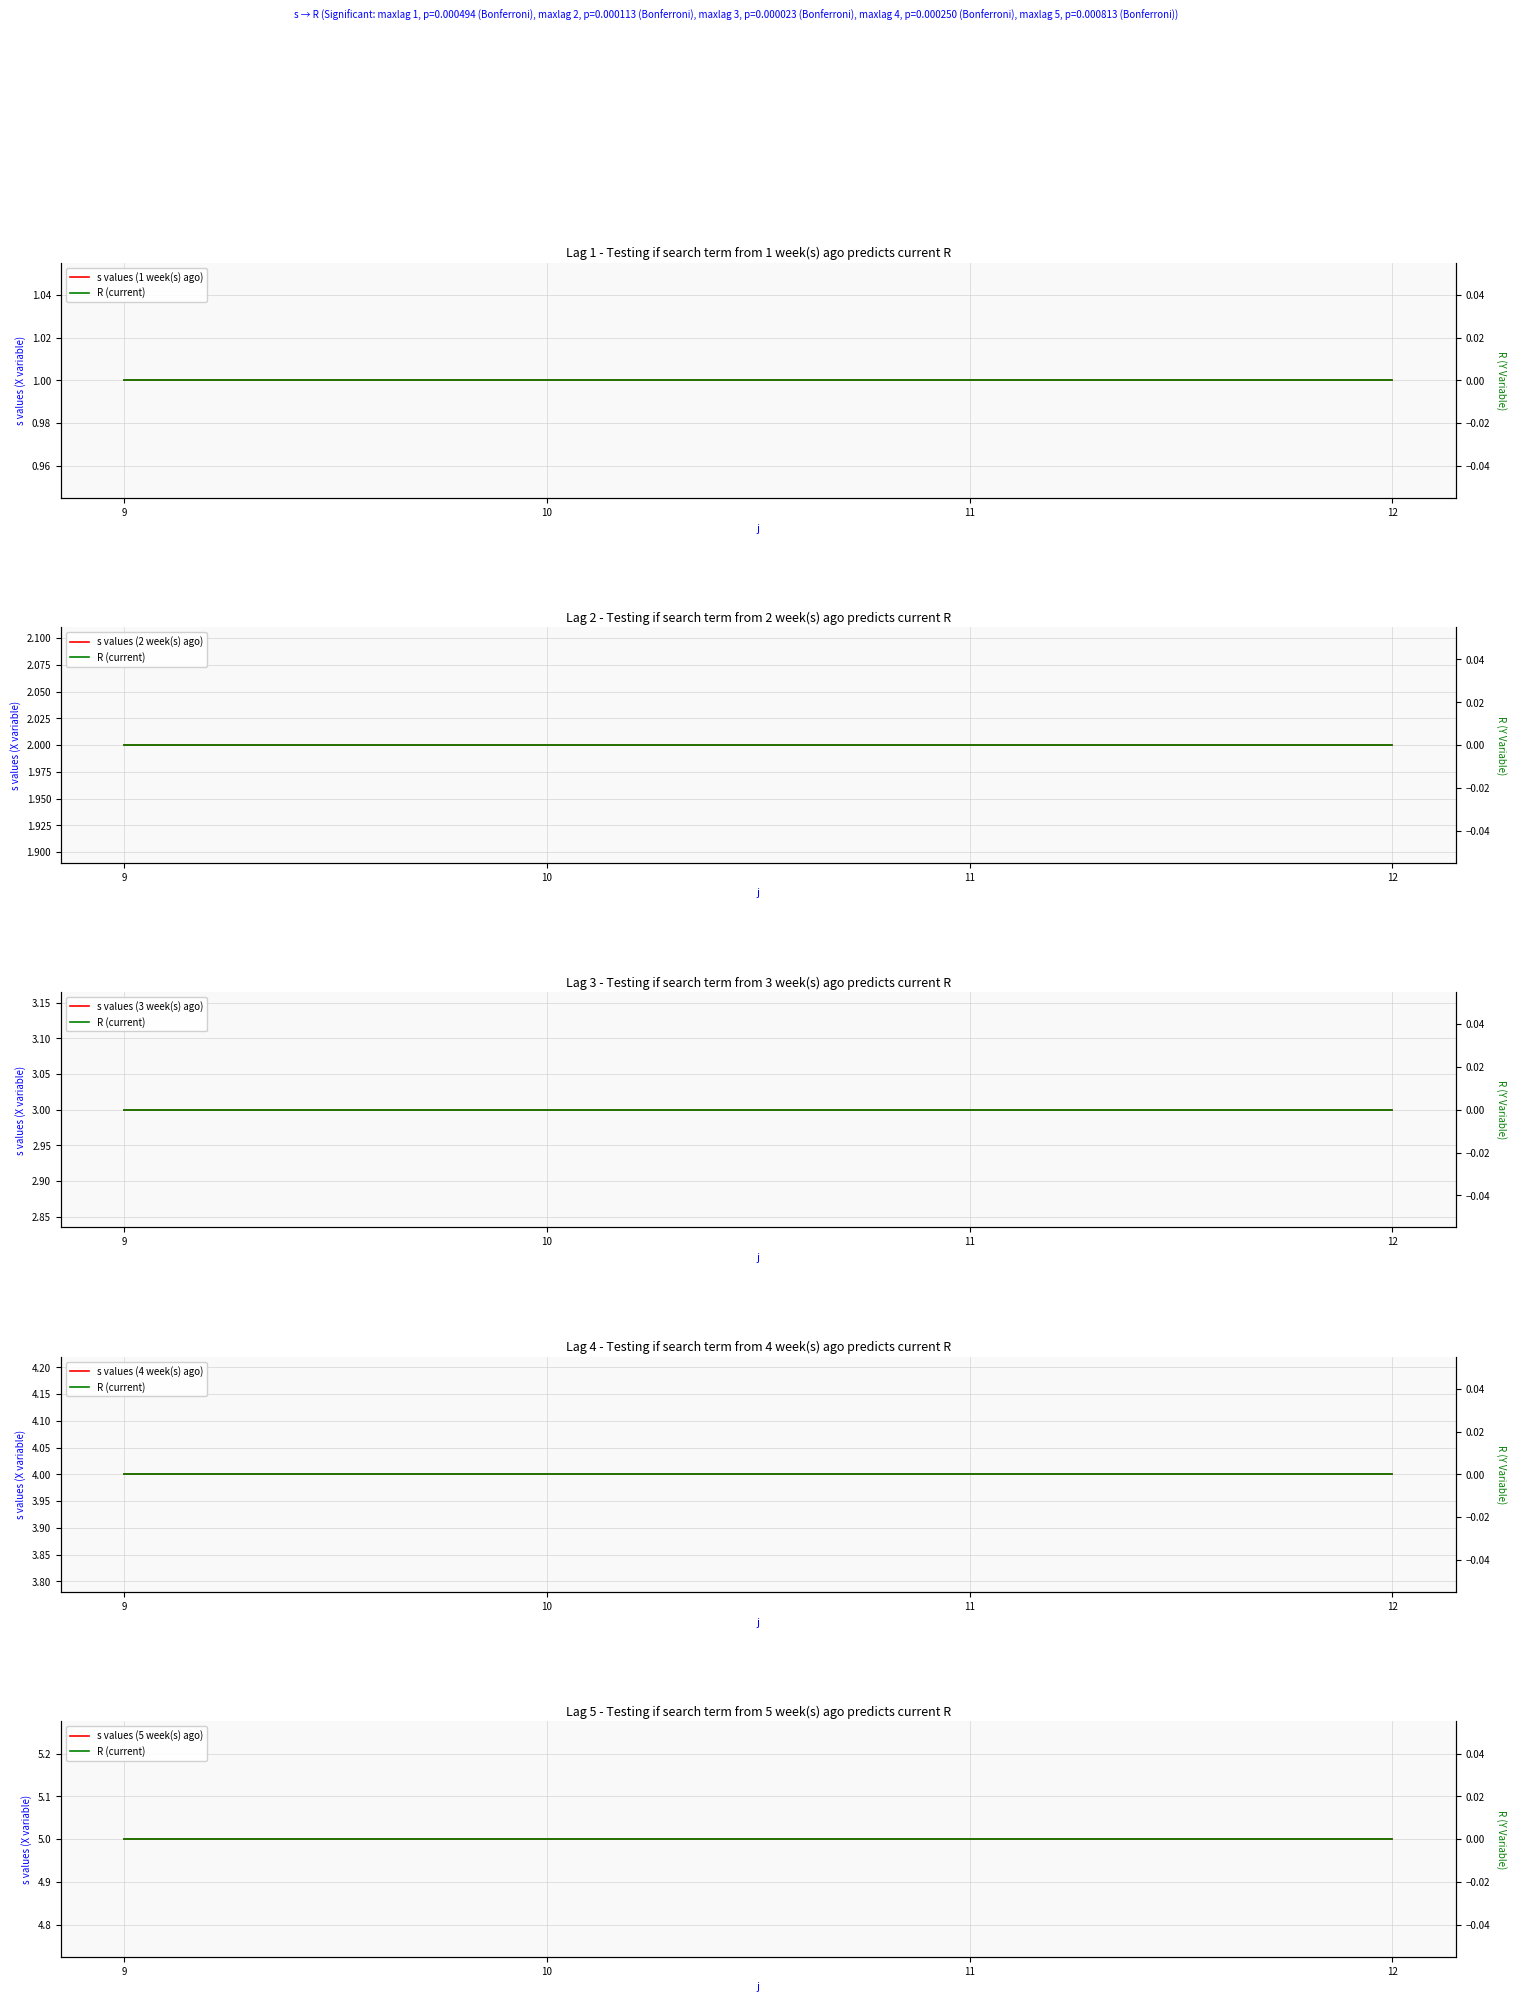

Reading right to left, extract all data points from this chart.

s values (1 week(s) ago): 1	1	1	1
R (current): 0	0	0	0
s values (2 week(s) ago): 2	2	2	2
s values (3 week(s) ago): 3	3	3	3
s values (4 week(s) ago): 4	4	4	4
s values (5 week(s) ago): 5	5	5	5